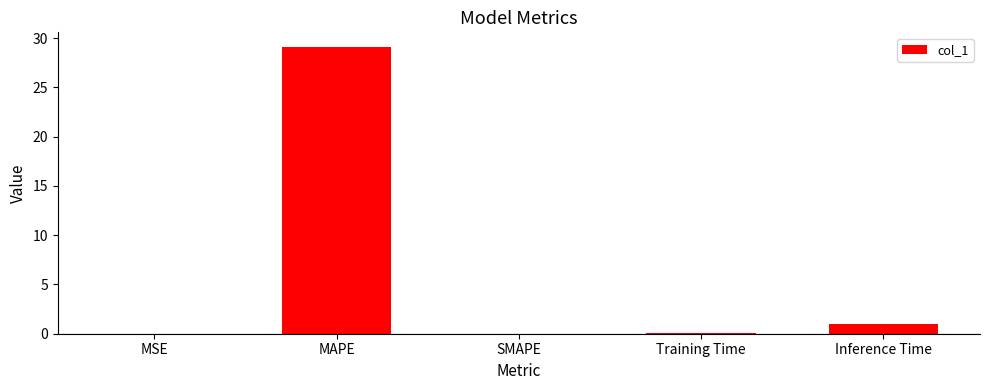

What is the sum of all values?

30.2